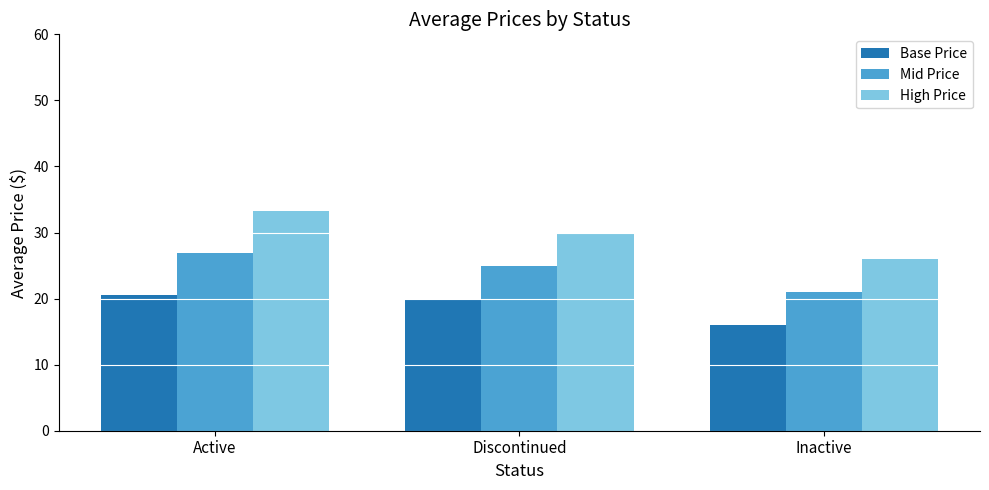

Rank the categories by Mid Price value from lowest to highest.

Inactive, Discontinued, Active